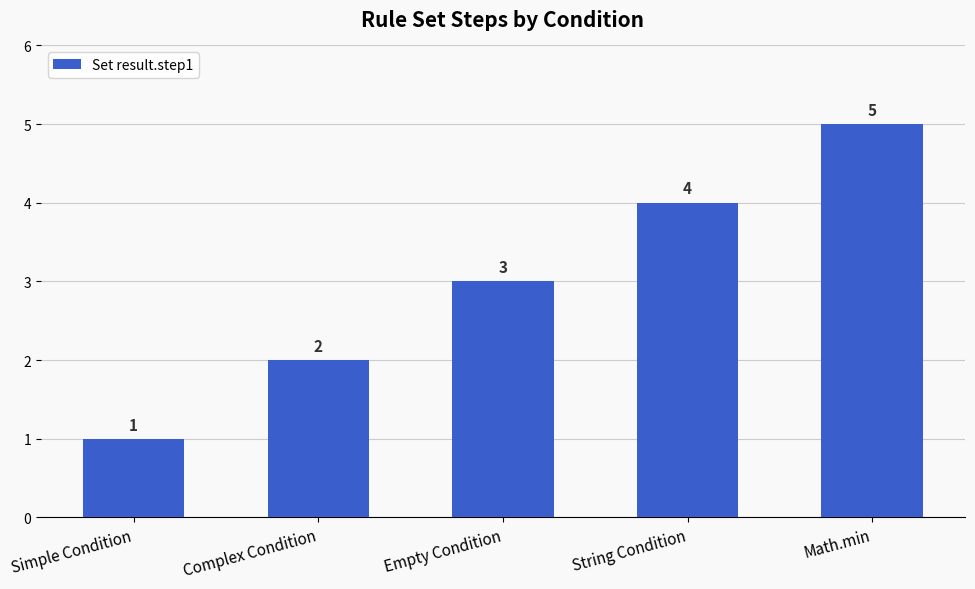

What is the difference between the values at Complex Condition and Math.min?

3